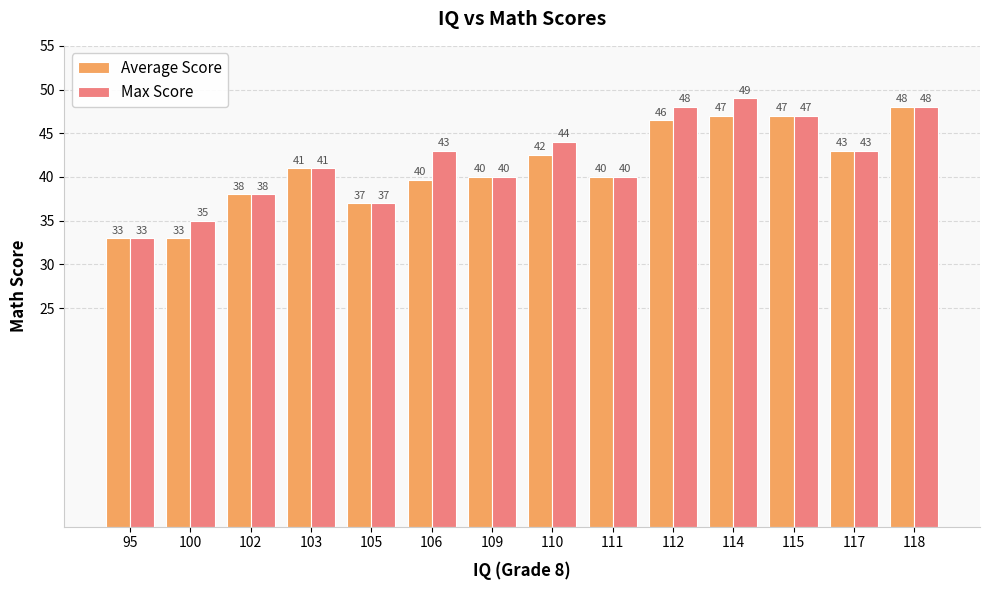

What are all the series names shown in the legend?

Average Score, Max Score